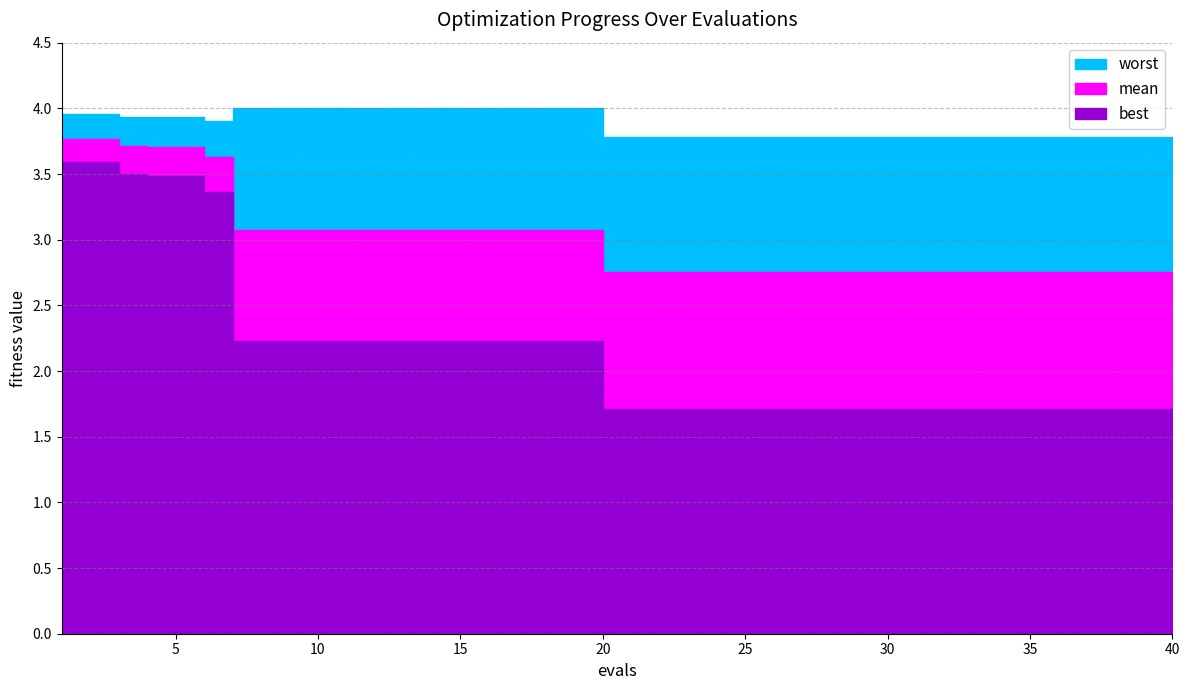

Reading left to right, list all the values displayed in this chart.

mean: 3.8	3.8	3.7	3.7	3.7	3.6	3.1	3.1	3.1	3.1	3.1	3.1	3.1	3.1	3.1	3.1	3.1	3.1	3.1	2.8	2.8	2.8	2.8	2.8	2.8	2.8	2.8	2.8	2.8	2.8	2.8	2.8	2.8	2.8	2.8	2.8	2.8	2.8	2.8	2.8
best: 3.6	3.6	3.5	3.5	3.5	3.4	2.2	2.2	2.2	2.2	2.2	2.2	2.2	2.2	2.2	2.2	2.2	2.2	2.2	1.7	1.7	1.7	1.7	1.7	1.7	1.7	1.7	1.7	1.7	1.7	1.7	1.7	1.7	1.7	1.7	1.7	1.7	1.7	1.7	1.7
worst: 4.0	4.0	3.9	3.9	3.9	3.9	4.0	4.0	4.0	4.0	4.0	4.0	4.0	4.0	4.0	4.0	4.0	4.0	4.0	3.8	3.8	3.8	3.8	3.8	3.8	3.8	3.8	3.8	3.8	3.8	3.8	3.8	3.8	3.8	3.8	3.8	3.8	3.8	3.8	3.8